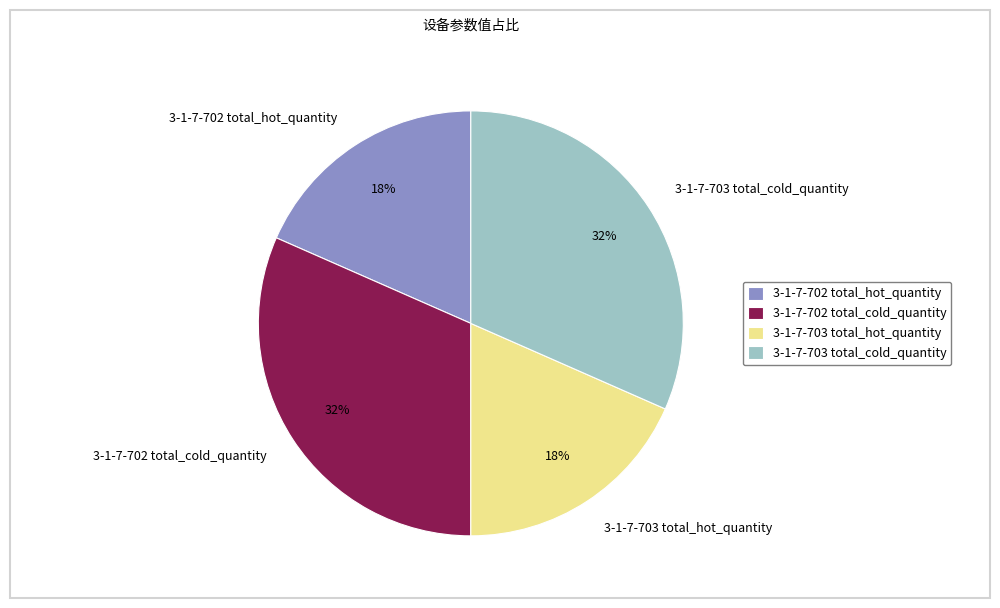

Do 3-1-7-702 total_hot_quantity and 3-1-7-703 total_hot_quantity together represent more than half of the pie?

No